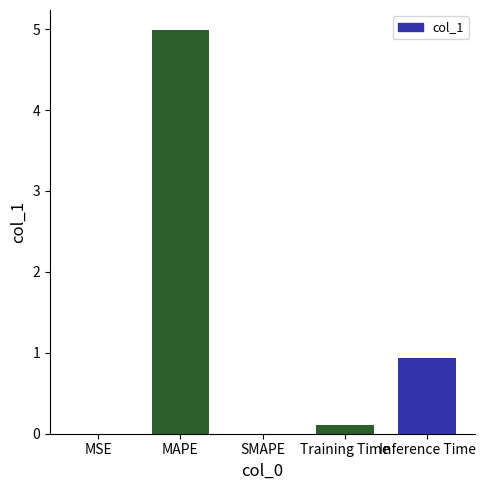

Reading left to right, what are all the values shown in this chart?

0.0	5.0	0.0	0.1	0.9